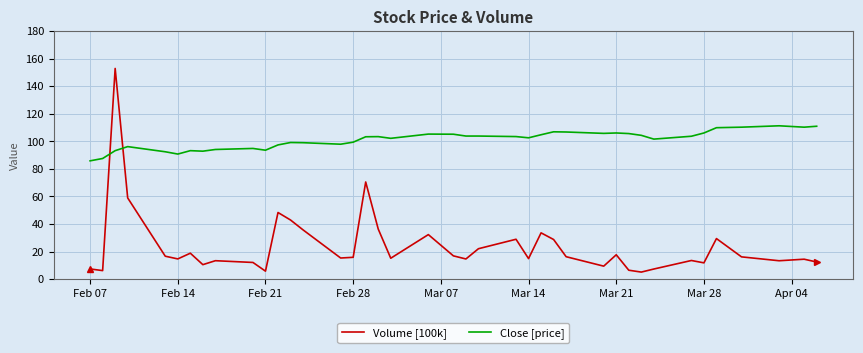

Which series has the widest spread of values?

Volume [100k]